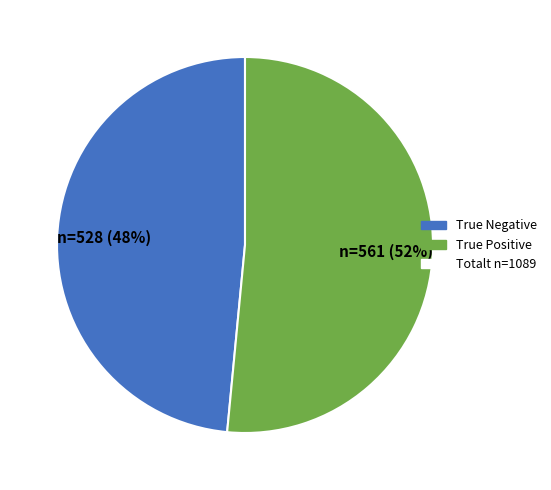

To the nearest percent, what is the average slice percentage?

50%